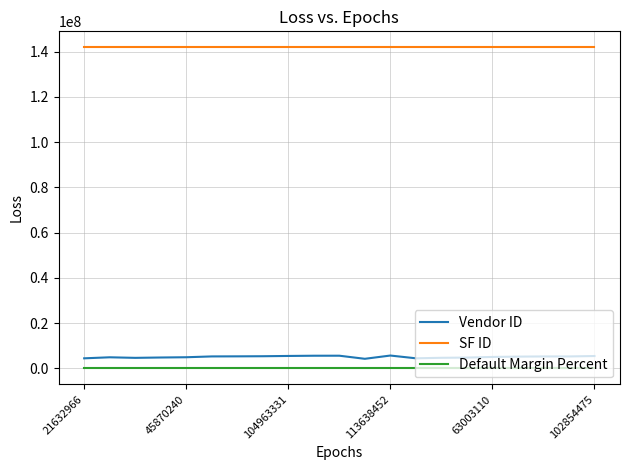

True or false: Default Margin Percent and SF ID intersect in this chart.

False